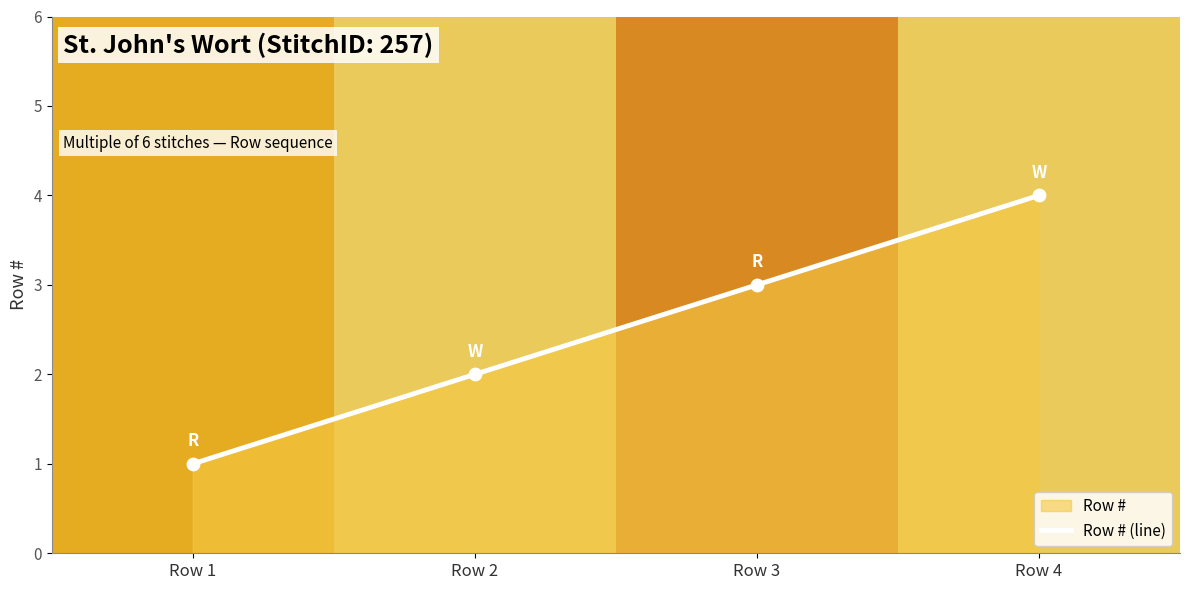

Approximately how many times larger is the value at Row 2 compared to Row 4?

0.5